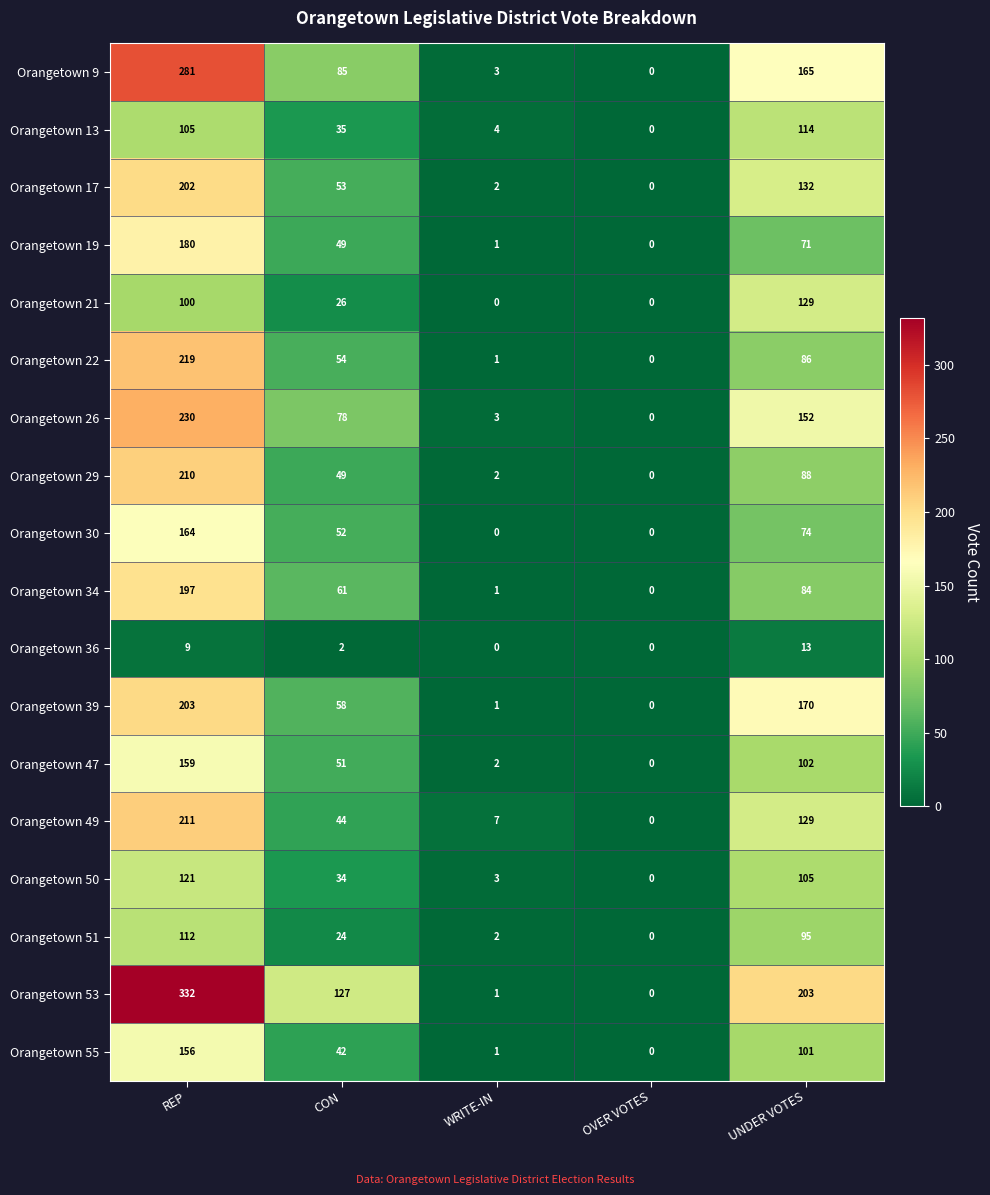

What is the sum of the Orangetown 29 values at CON and UNDER VOTES?

137